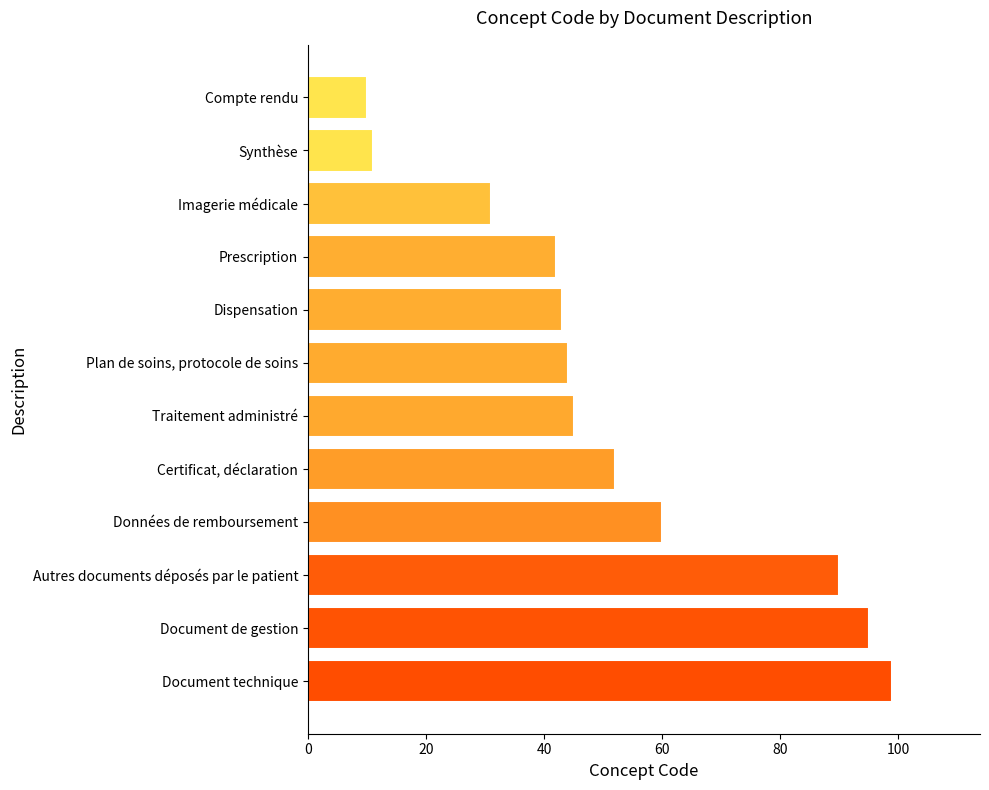

What is the sum of all values?

622